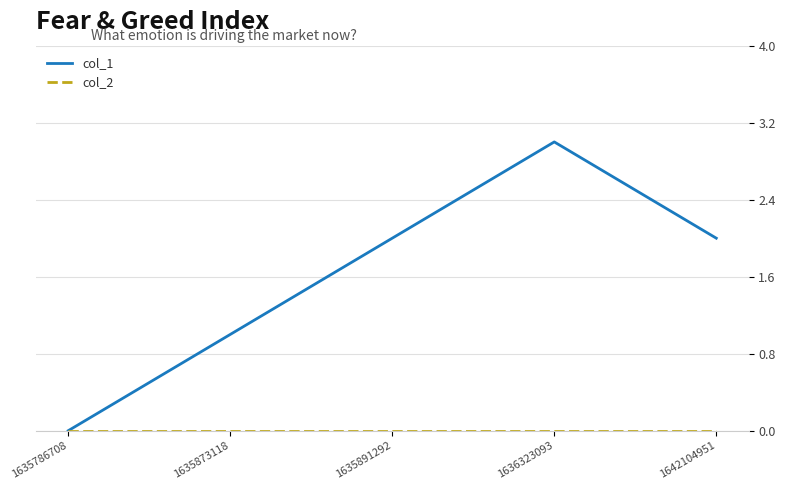

Which series has the largest range (max minus min)?

col_1